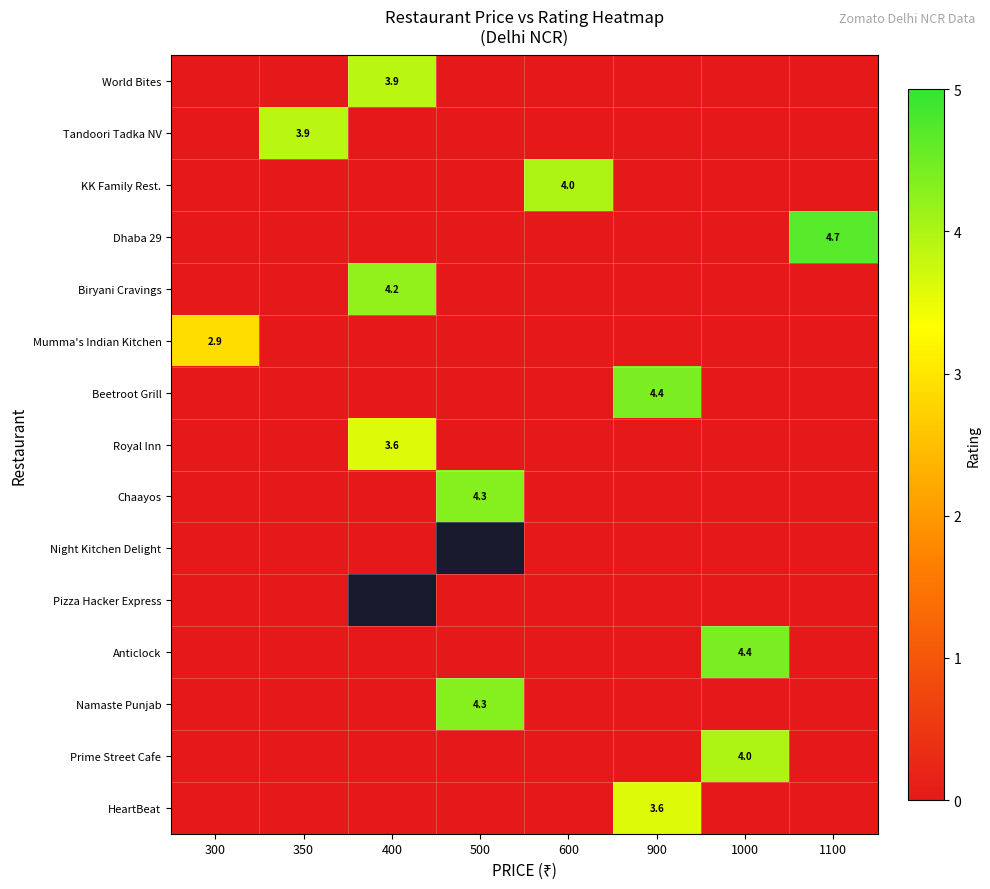

What is the spread (max minus min) of values at 1000?

4.4